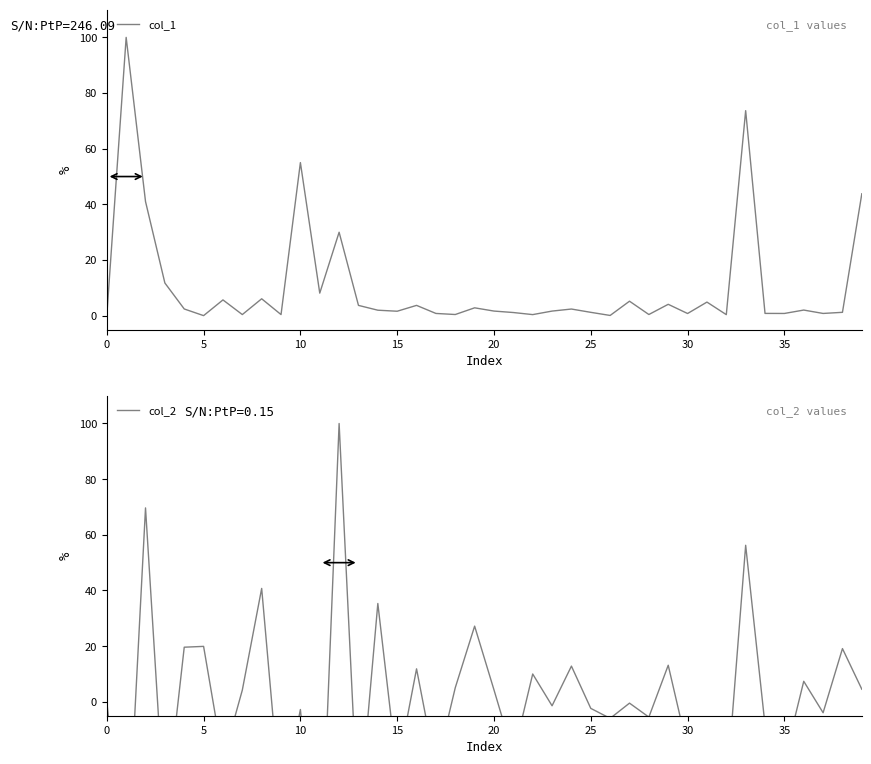

What is the difference between the maximum and minimum values in the col_2 series?

172.7